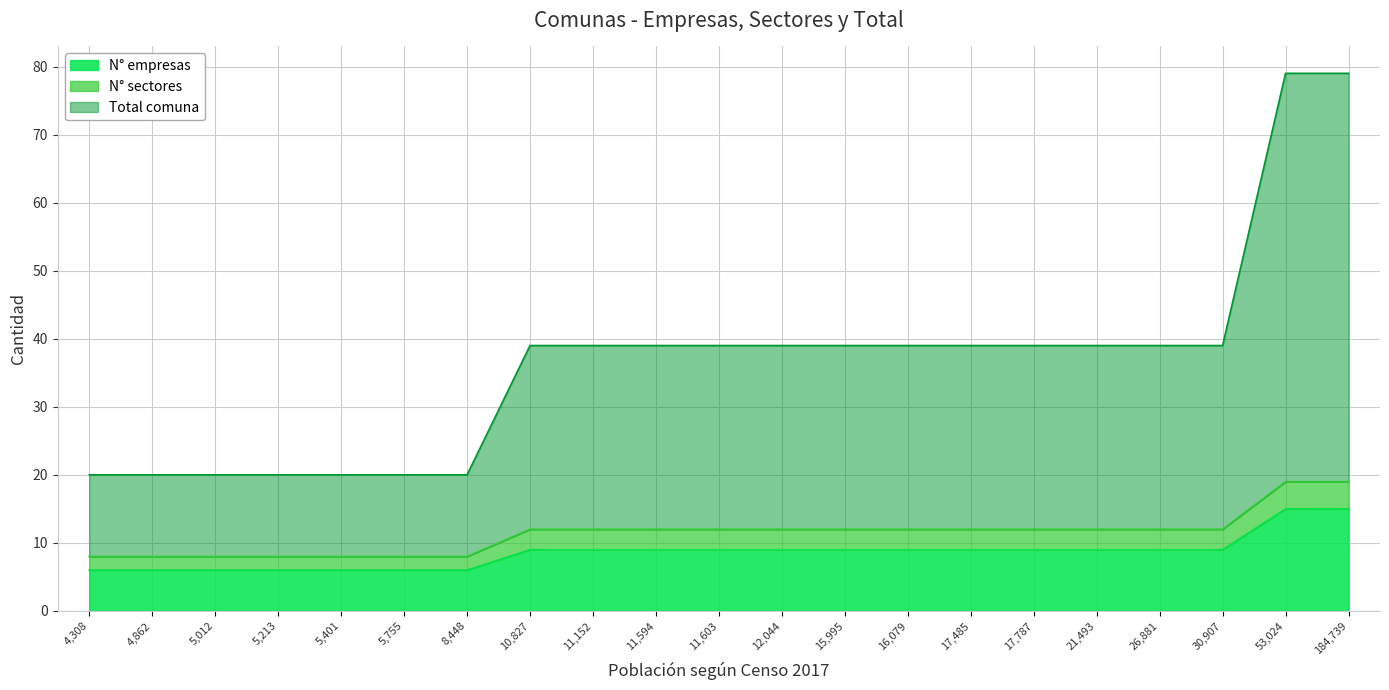

Between San Ignacio and Treguaco, which series saw the biggest shift?

Total comuna